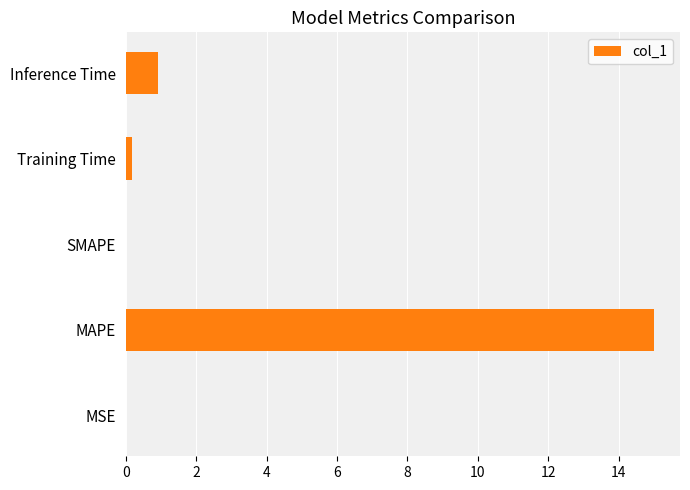

Where is the data nearest to the value 7?

Inference Time